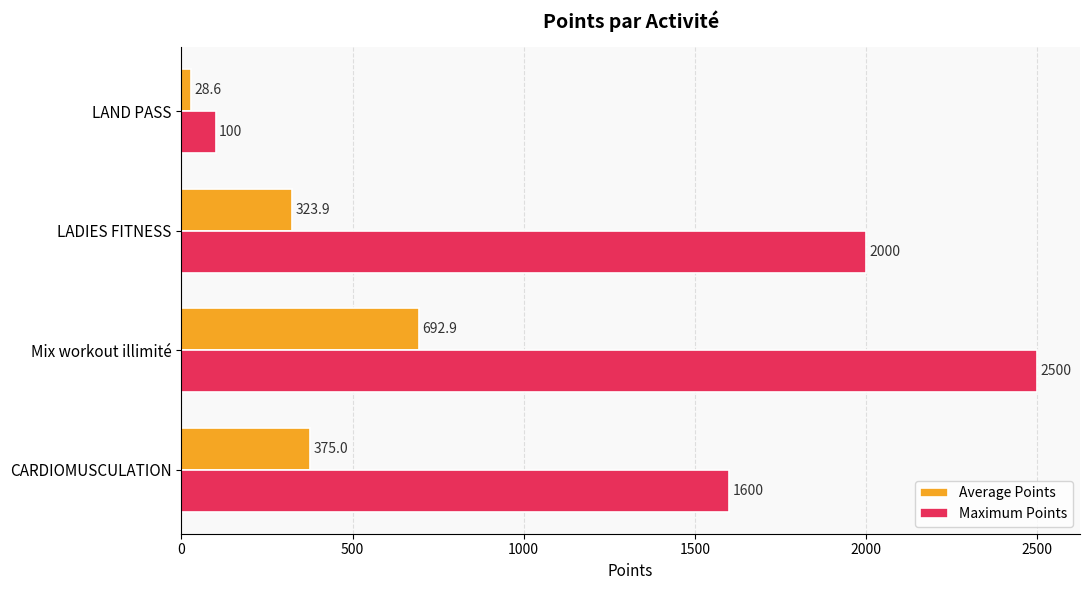

At which label does Maximum Points reach its minimum?

LAND PASS